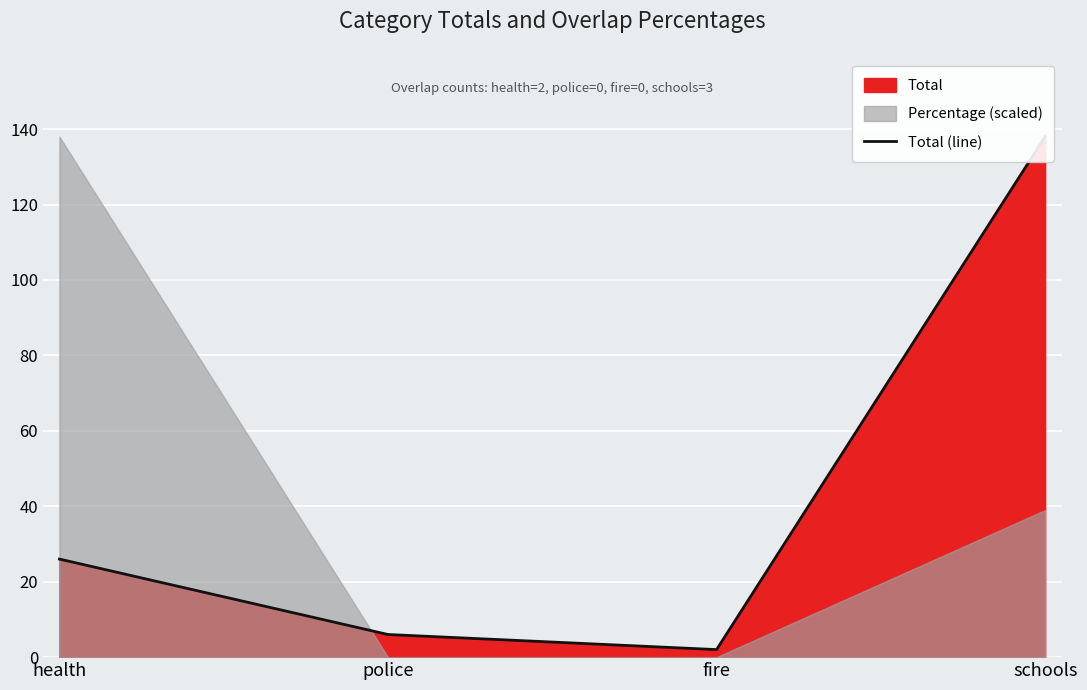

Where is the first local minimum?

fire